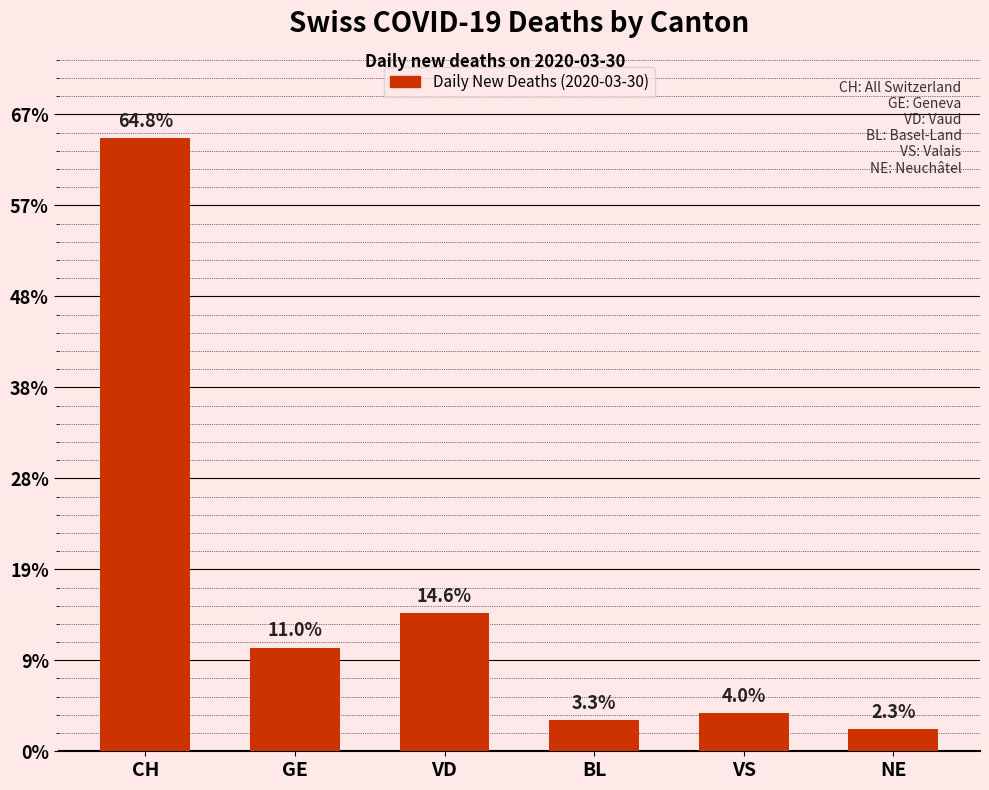

Where does the data first go above 57?

CH